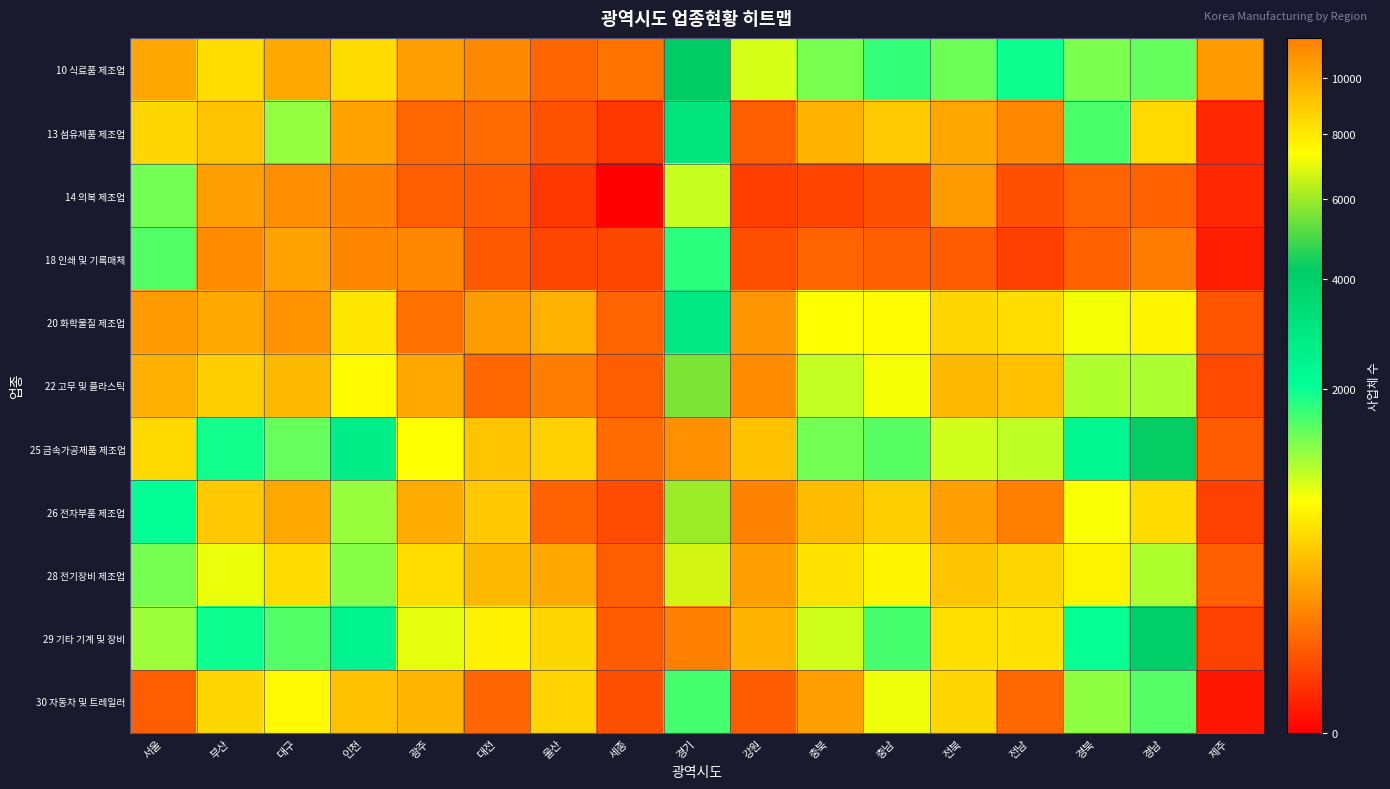

Reading left to right, list all the values displayed in this chart.

10 식료품 제조업: 서울=260	부산=525	대구=266	인천=521	광주=234	대전=161	울산=76	세종=107	경기=4172	강원=906	충북=1339	충남=1723	전북=1402	전남=1958	경북=1313	경남=1447	제주=214
13 섬유제품 제조업: 서울=490	부산=391	대구=1199	인천=245	광주=81	대전=88	울산=46	세종=17	경기=3030	강원=66	충북=312	충남=418	전북=265	전남=157	경북=1598	경남=507	제주=8
14 의복 제조업: 서울=1359	부산=232	대구=180	인천=145	광주=64	대전=57	울산=18	세종=0	경기=966	강원=23	충북=29	충남=43	전북=212	전남=42	경북=72	경남=69	제주=8
18 인쇄 및 기록매체: 서울=1550	부산=170	대구=248	인천=152	광주=155	대전=56	울산=31	세종=31	경기=1765	강원=43	충북=73	충남=66	전북=61	전남=24	경북=67	경남=126	제주=4
20 화학물질 제조업: 서울=213	부산=267	대구=189	인천=585	광주=101	대전=225	울산=298	세종=74	경기=2828	강원=196	충북=741	충남=723	전북=481	전남=524	경북=788	경남=678	제주=49
22 고무 및 플라스틱: 서울=291	부산=441	대구=329	인천=710	광주=267	대전=82	울산=130	세종=63	경기=5590	강원=171	충북=981	충남=773	전북=339	전남=376	경북=1070	경남=1084	제주=35
25 금속가공제품 제조업: 서울=498	부산=1919	대구=1430	인천=2662	광주=754	대전=385	울산=460	세종=87	경기=10922	강원=375	충북=1362	충남=1512	전북=933	전남=1011	경북=2327	경남=4277	제주=61
26 전자부품 제조업: 서울=2017	부산=414	대구=269	인천=1189	광주=278	대전=413	울산=70	세종=37	경기=5997	강원=143	충북=354	충남=441	전북=233	전남=131	경북=763	경남=519	제주=26
28 전기장비 제조업: 서울=1345	부산=821	대구=521	인천=1258	광주=522	대전=338	울산=267	세종=63	경기=6716	강원=237	충북=551	충남=679	전북=398	전남=494	경북=664	경남=1079	제주=65
29 기타 기계 및 장비: 서울=1149	부산=1954	대구=1545	인천=2470	광주=841	대전=651	울산=487	세종=60	경기=11604	강원=305	충북=924	충남=1613	전북=536	전남=555	경북=1994	경남=4013	제주=26
30 자동차 및 트레일러: 서울=64	부산=483	대구=708	인천=370	광주=324	대전=75	울산=471	세종=41	경기=1618	강원=61	충북=235	충남=809	전북=485	전남=83	경북=1229	경남=1532	제주=2